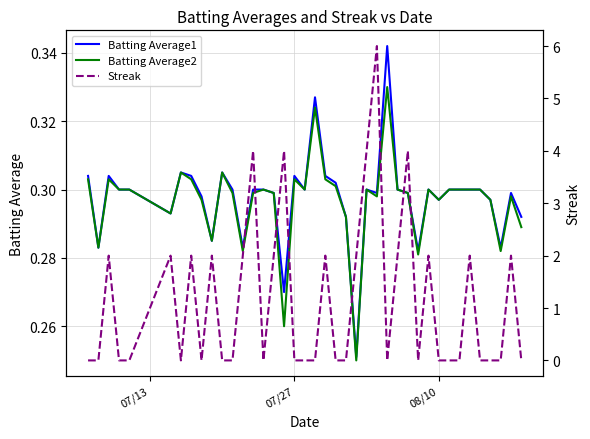

Which series has the largest total across all categories?

Streak